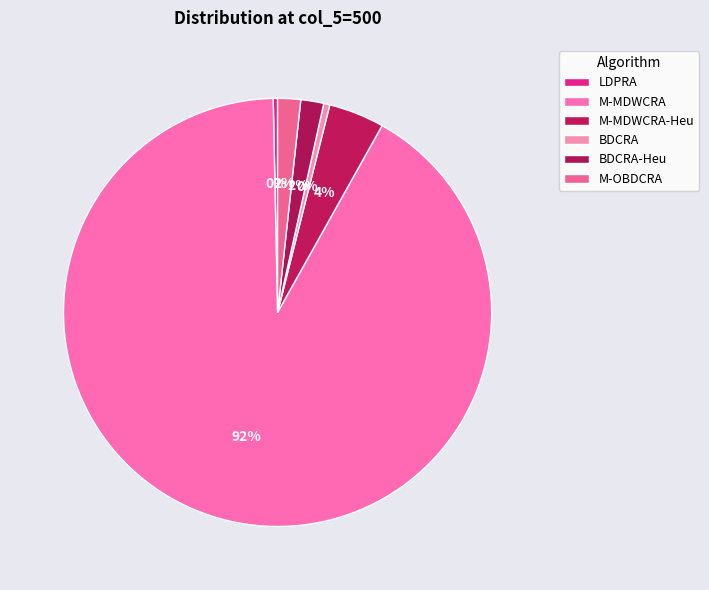

Count the number of slices in the pie.

6